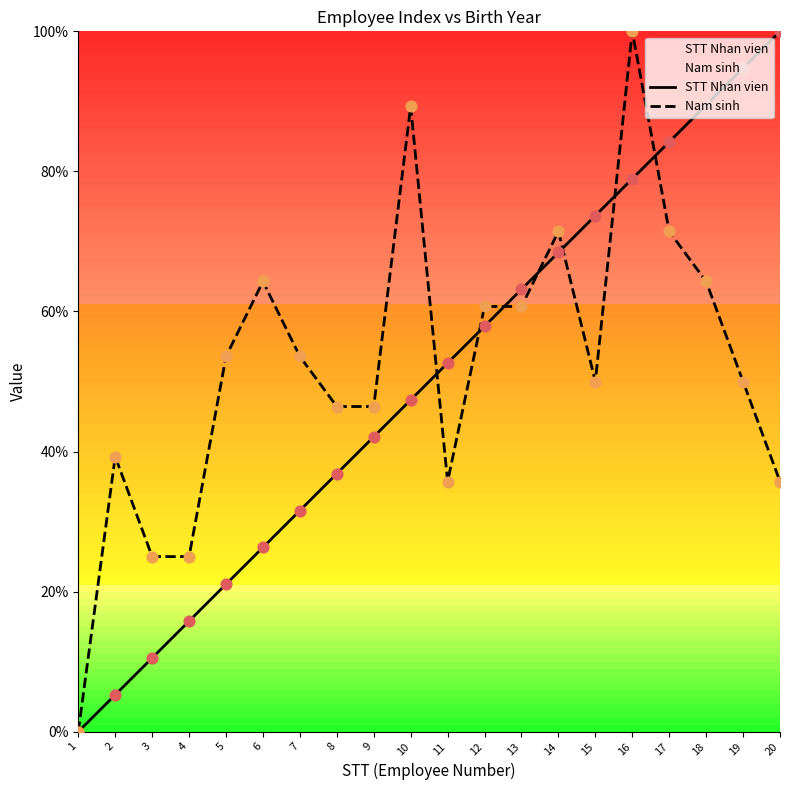

Which series has the largest total across all categories?

Nam sinh